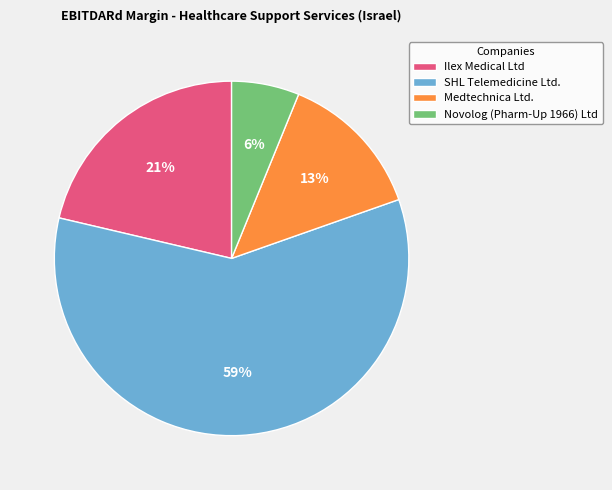

To the nearest percent, what portion does Novolog (Pharm-Up 1966) Ltd represent?

6%